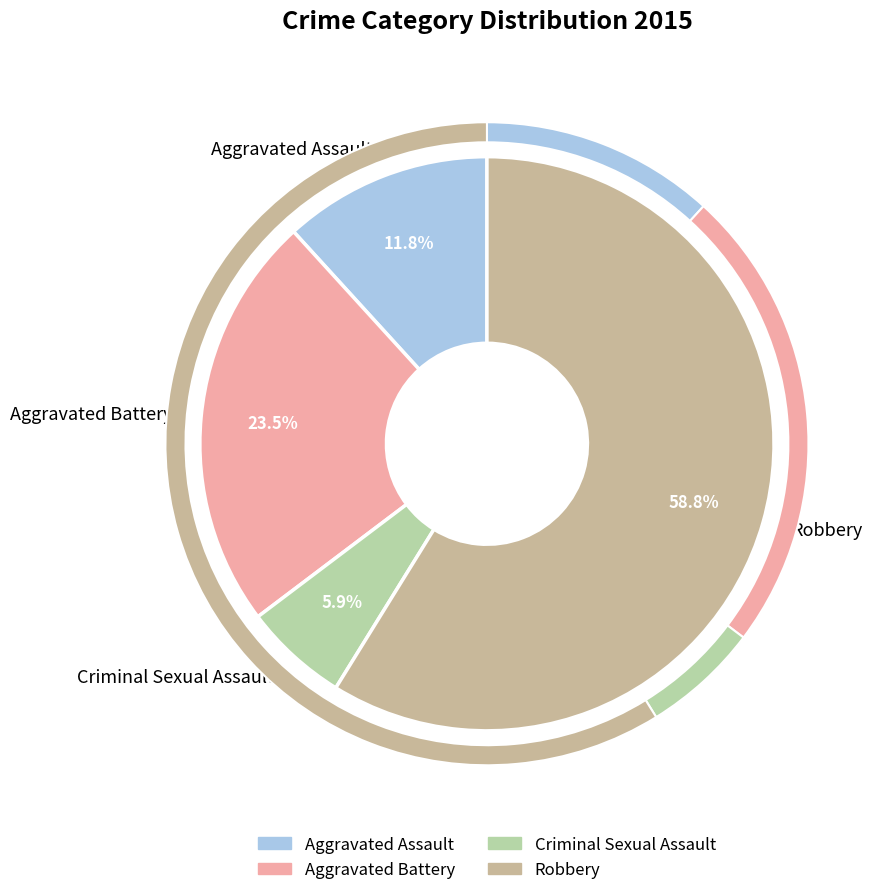

Count the number of slices in the pie.

4